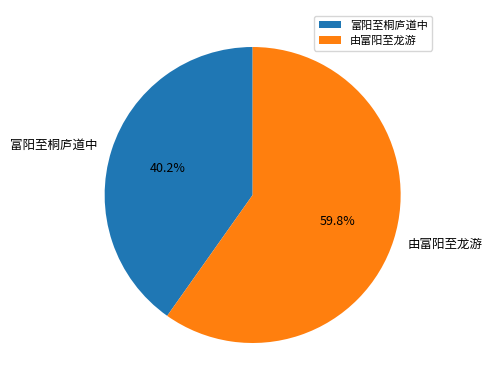

Is there a majority slice in this chart?

Yes